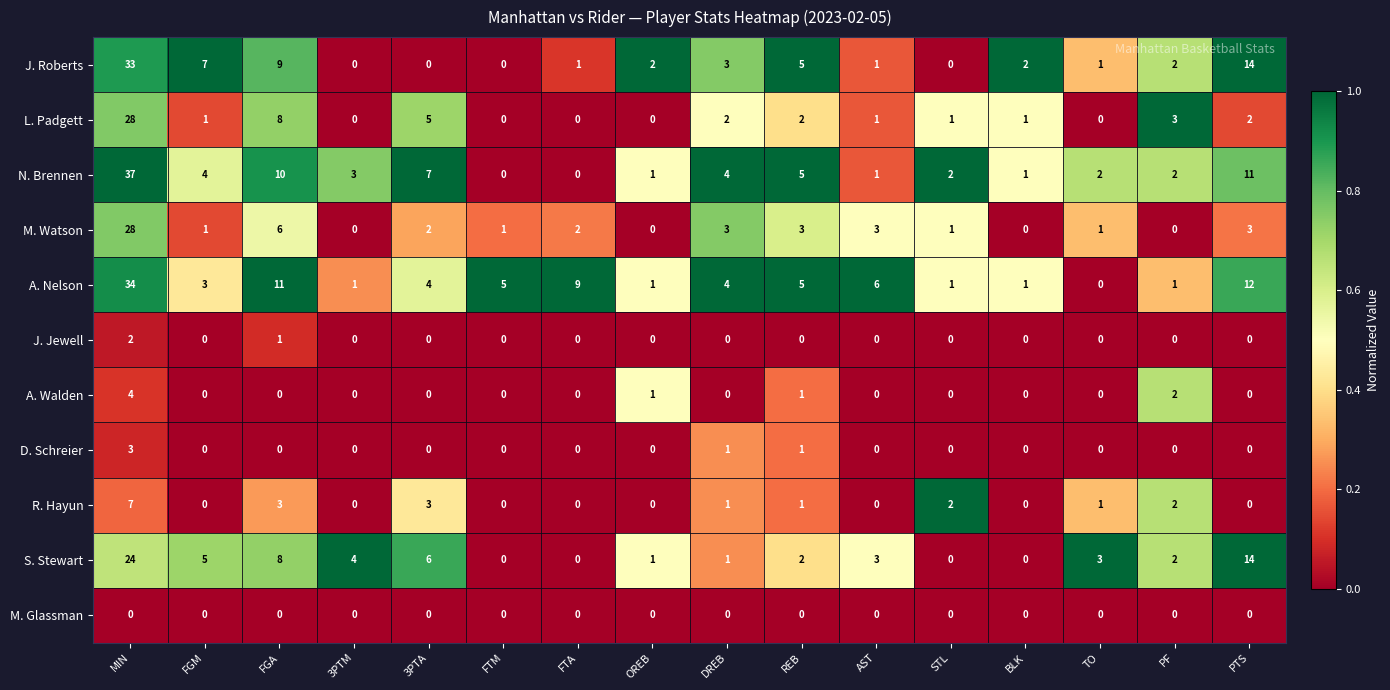

How many R. Hayun values are between 0 and 2?

13